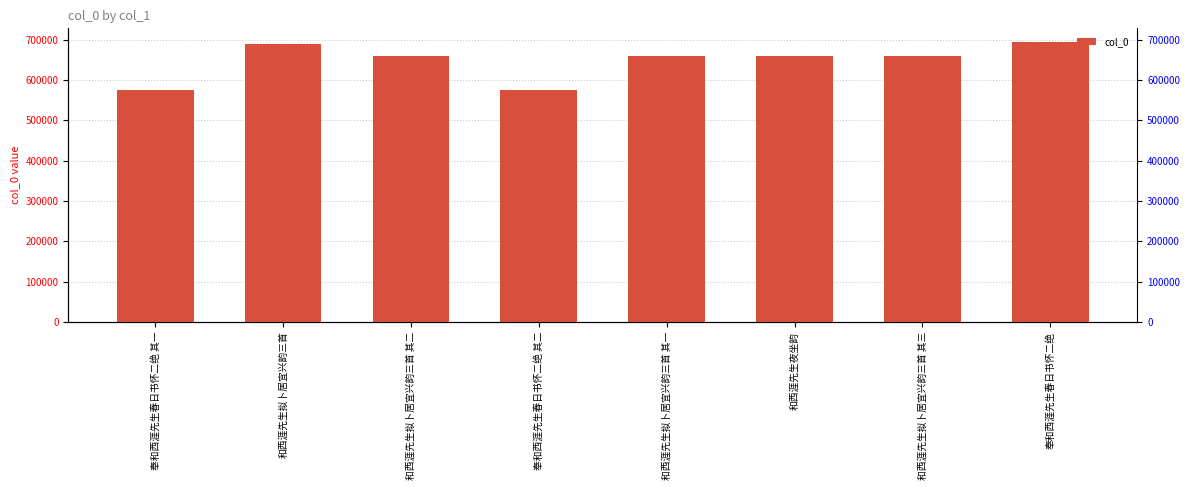

Which category has the highest value across all series?

奉和西涯先生春日书怀二绝